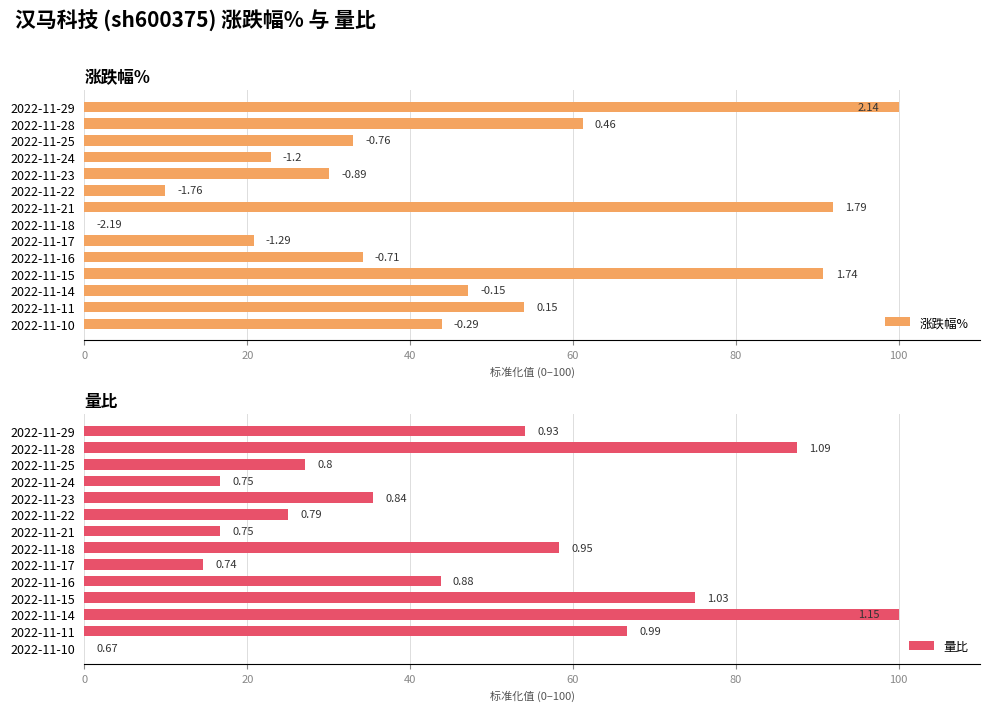

Which series changed the most between 2022-11-17 and 2022-11-16?

量比